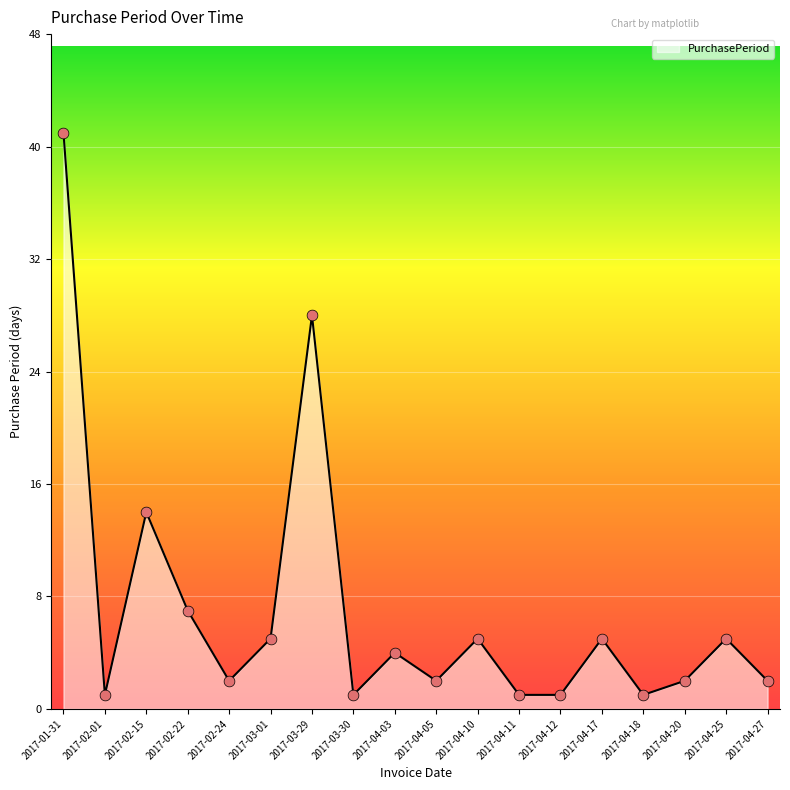

Approximately how many times larger is the value at 2017-02-24 compared to 2017-04-03?

0.5